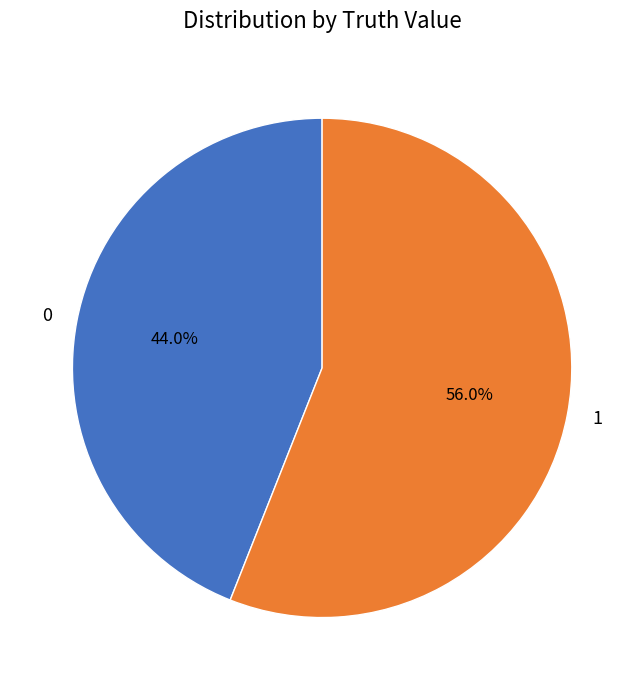

Do 1 and 0 together represent more than half of the pie?

Yes